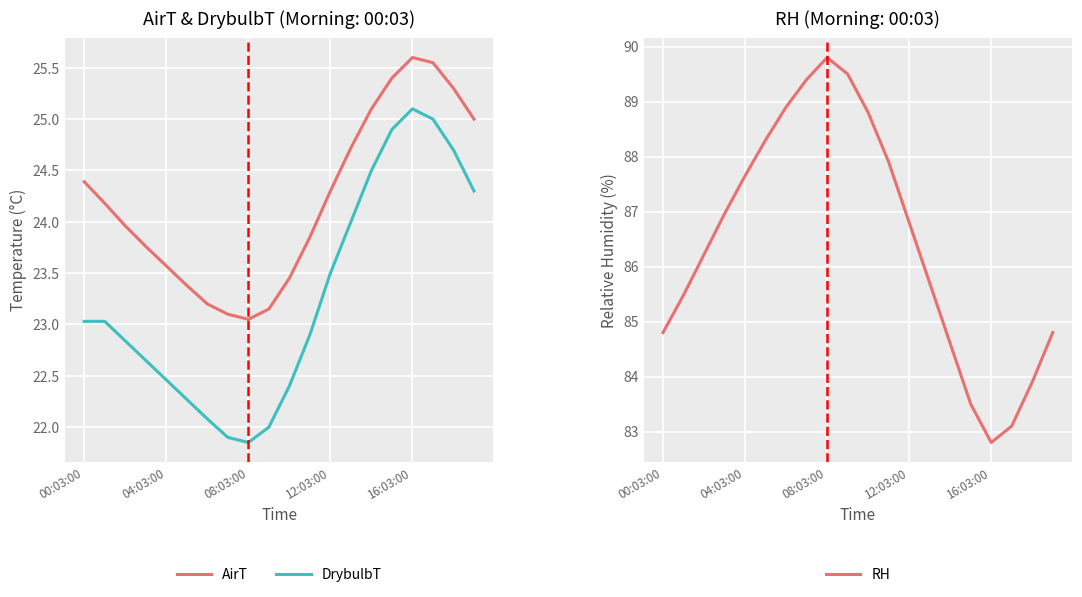

Read the AirT value at 00:03:00.

24.4